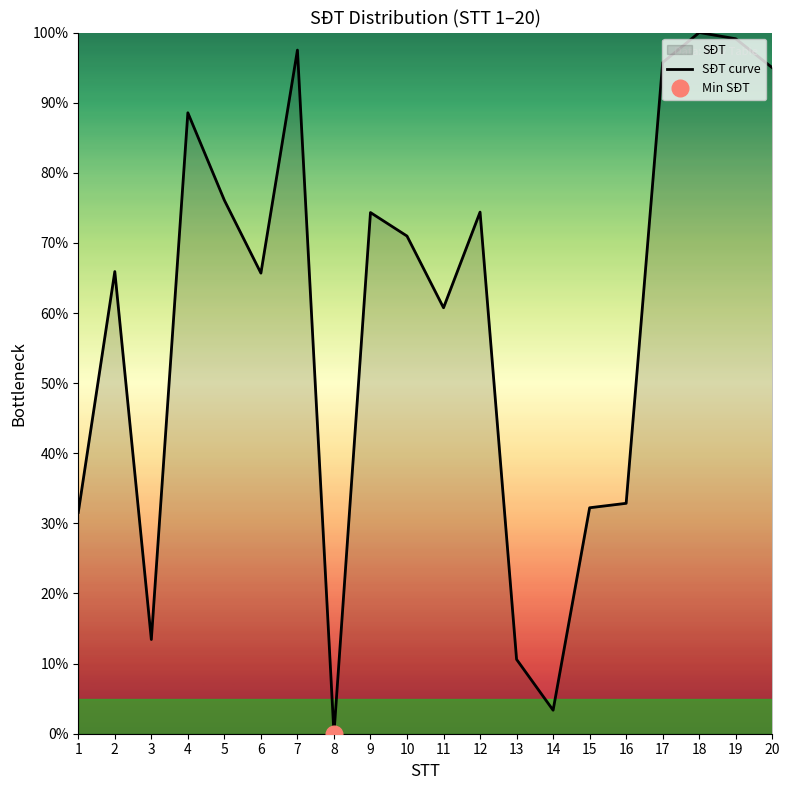

Does the chart display data point markers on the line(s)?

No